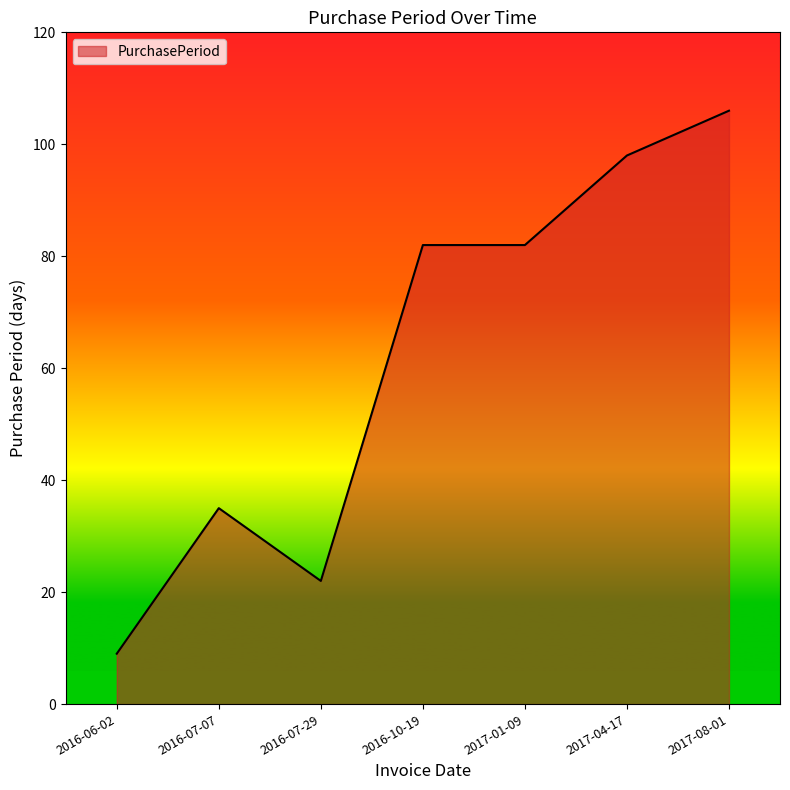

Which label corresponds to the smallest value in the chart?

2016-06-02